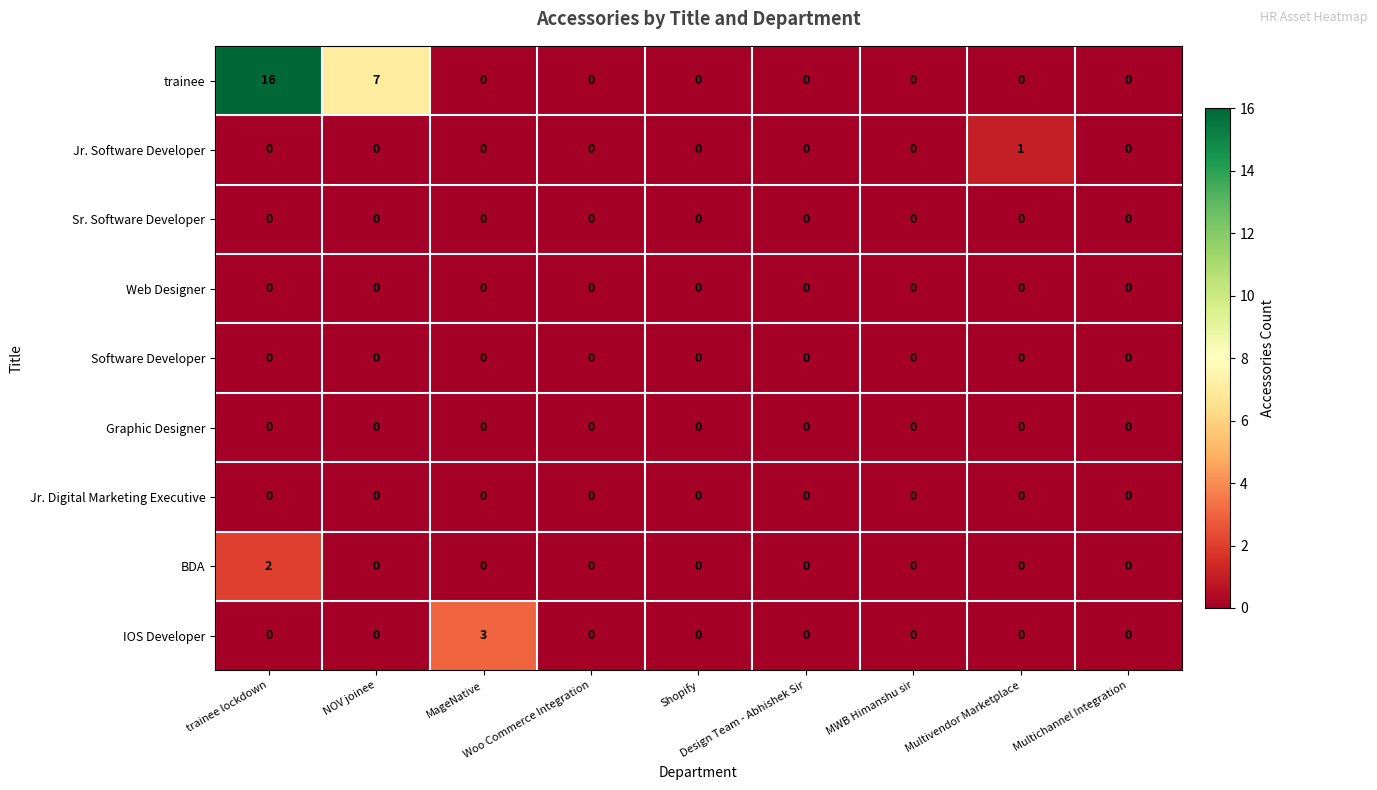

What is the maximum value shown in the chart?

16